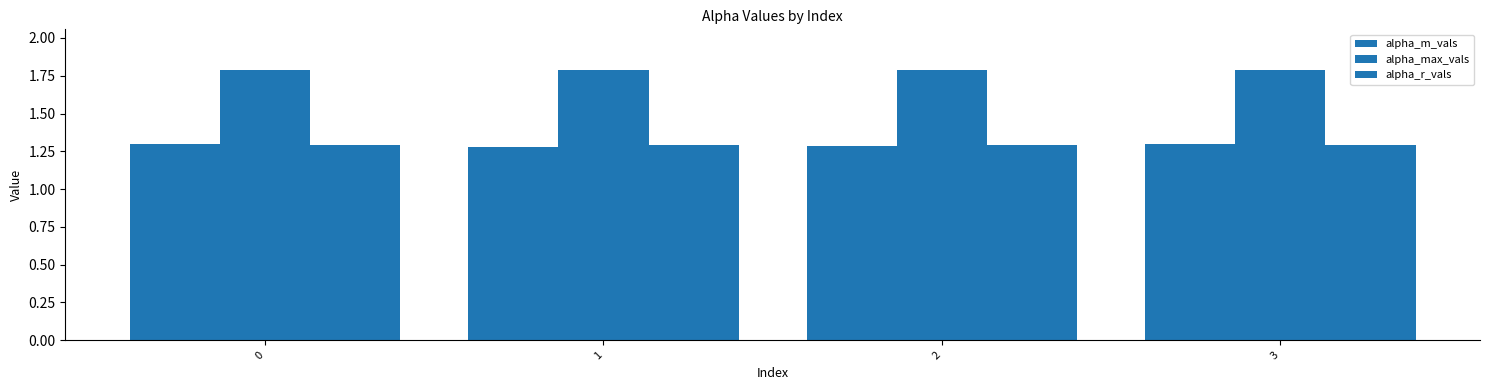

What is the average value of the alpha_max_vals series?

1.8